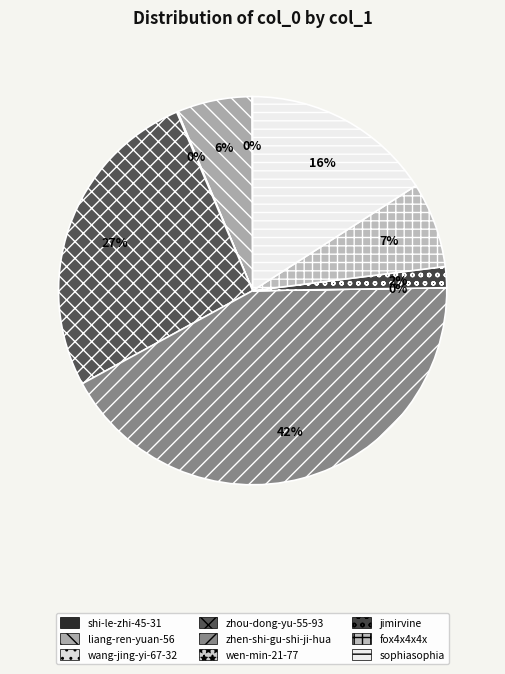

Rank the categories by value from highest to lowest.

zhen-shi-gu-shi-ji-hua, zhou-dong-yu-55-93, sophiasophia, fox4x4x4x, liang-ren-yuan-56, jimirvine, wang-jing-yi-67-32, shi-le-zhi-45-31, wen-min-21-77